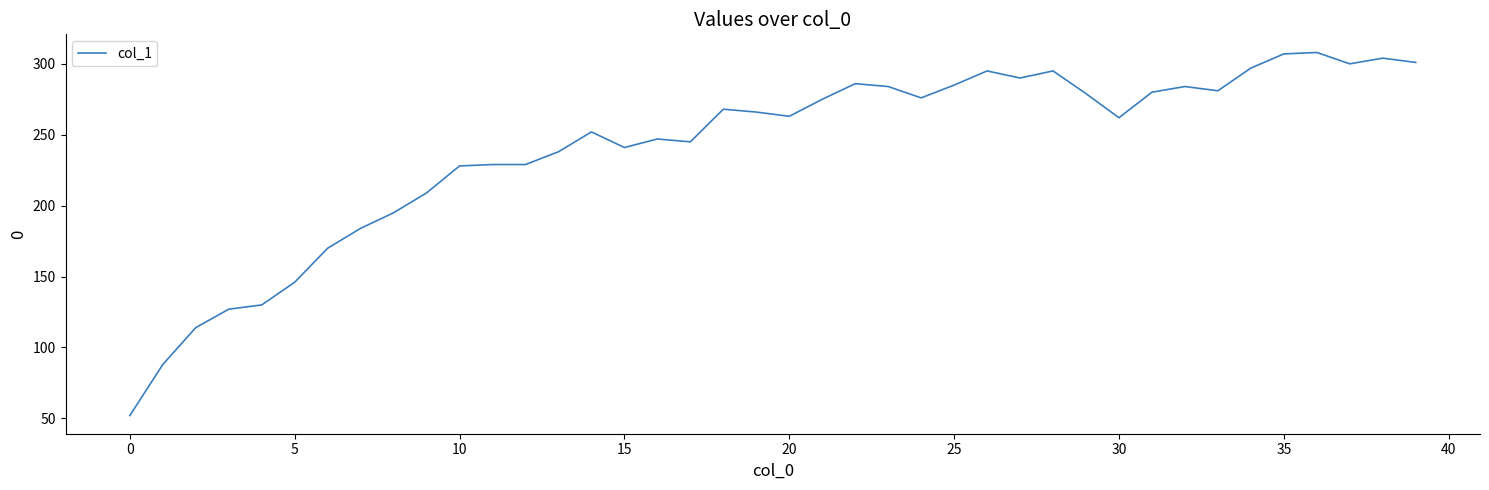

How many lines are shown in the chart?

1